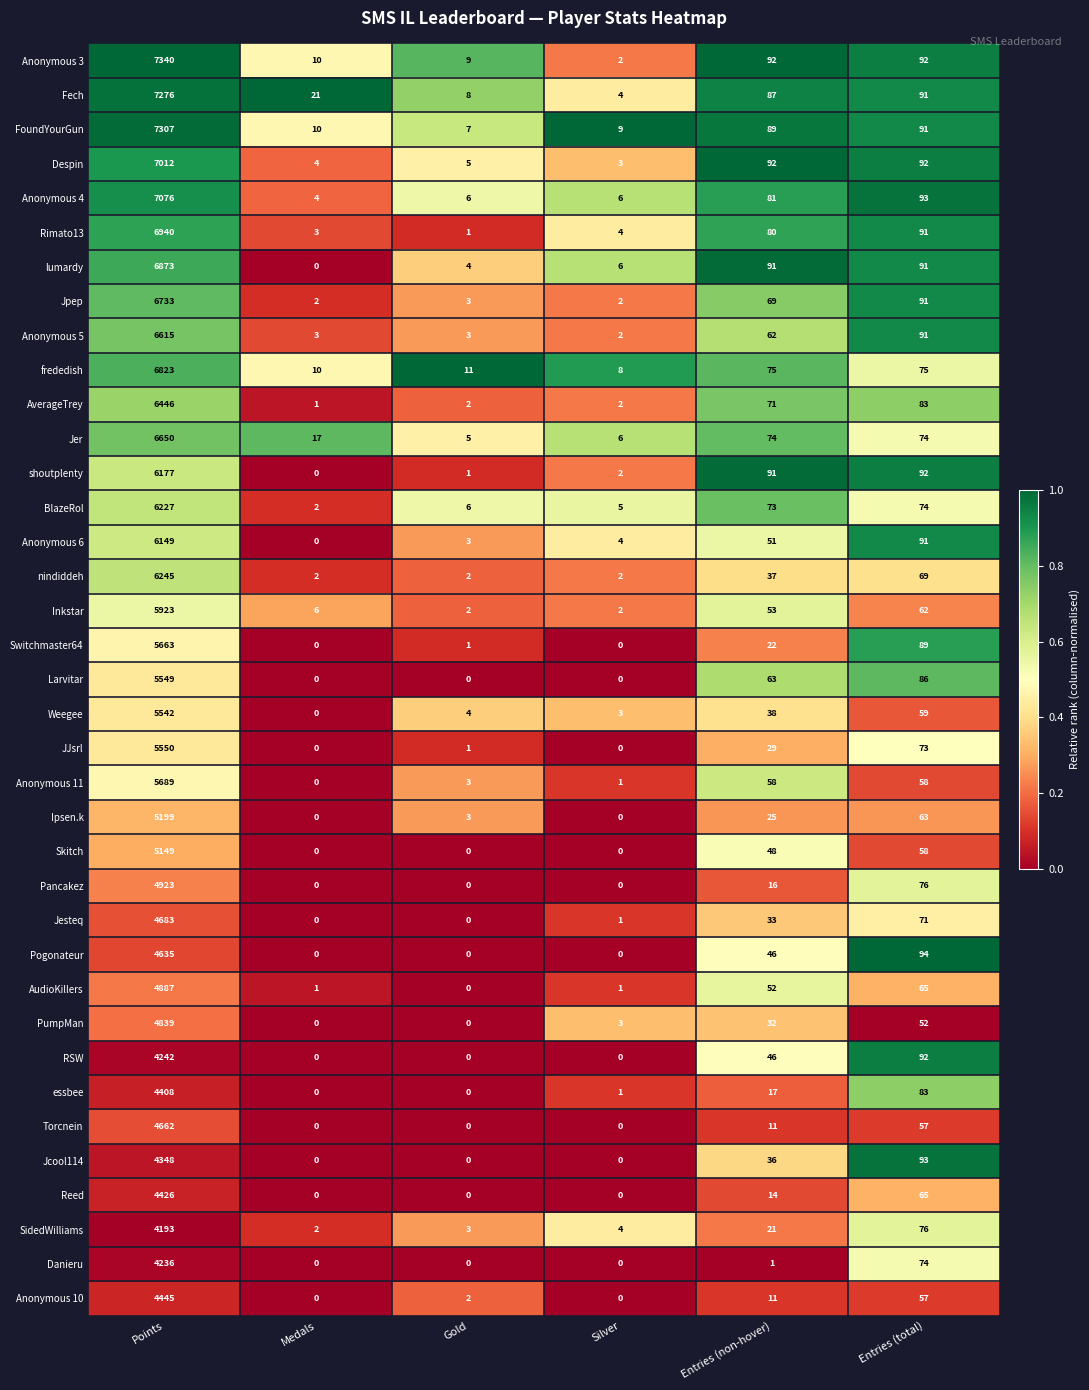

At how many categories does at least one series exceed 0?

6